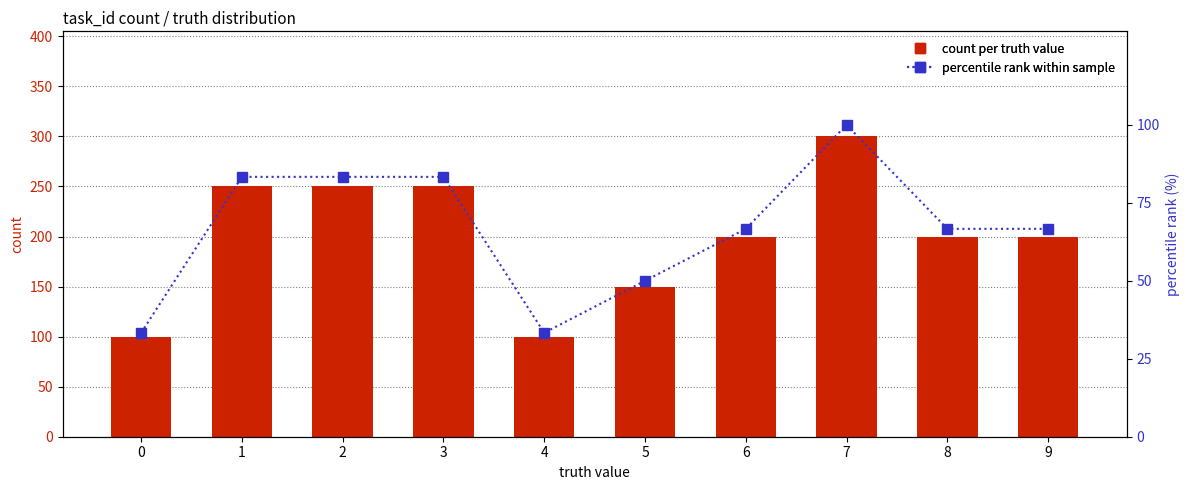

Reading left to right, what are all the values shown in this chart?

count per truth value: 0=100.0	1=250.0	2=250.0	3=250.0	4=100.0	5=150.0	6=200.0	7=300.0	8=200.0	9=200.0
percentile rank within sample: 0=33.3	1=83.3	2=83.3	3=83.3	4=33.3	5=50.0	6=66.7	7=100.0	8=66.7	9=66.7